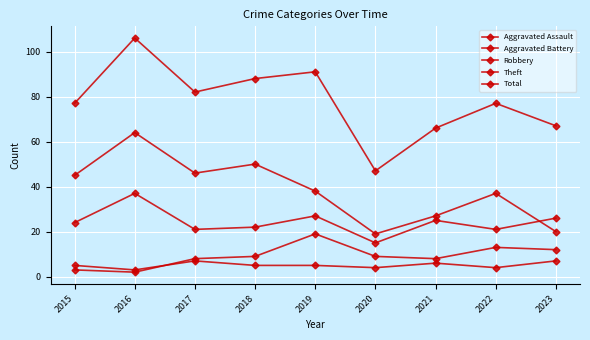

How many data points does each series have?

9